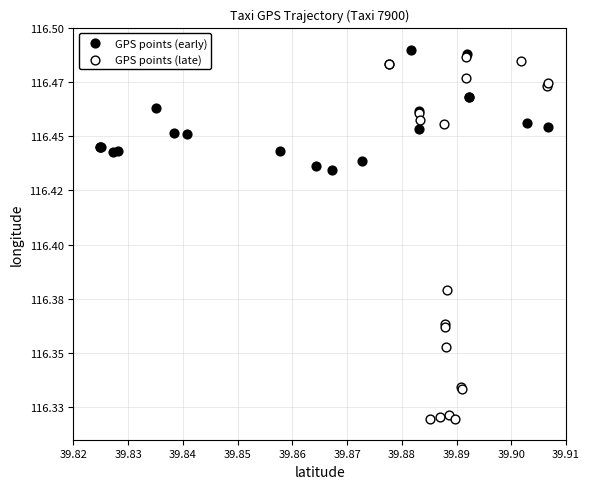

Which series has the largest Y range (max minus min)?

GPS points (late)